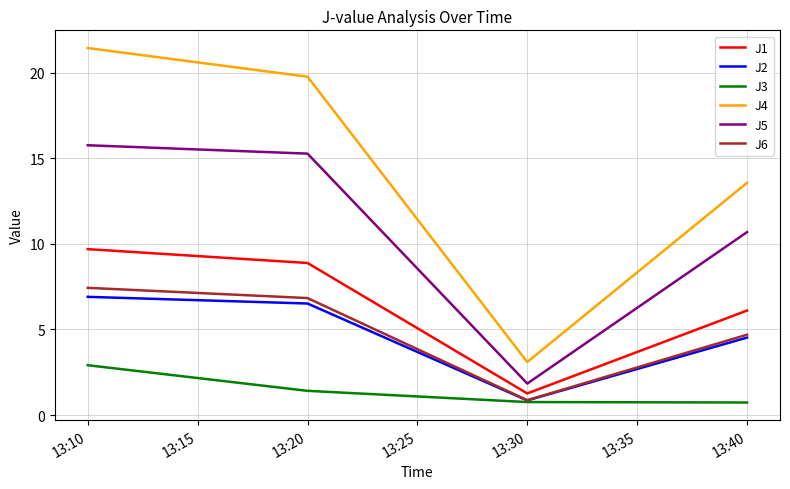

True or false: J5 and J2 cross at least once.

False